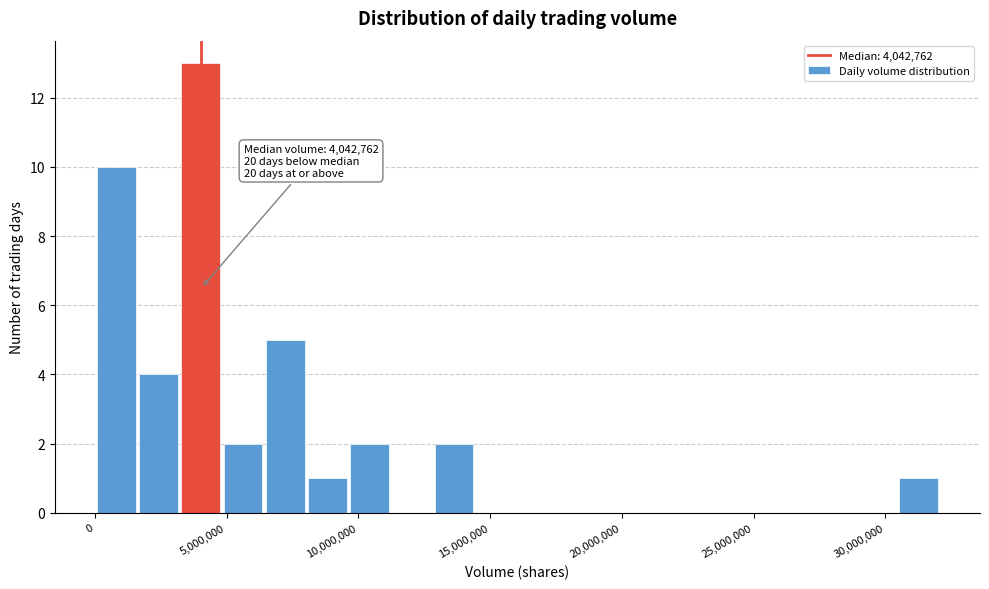

Read against the x-axis, roughly where is the centre of the tallest bar?

4000000